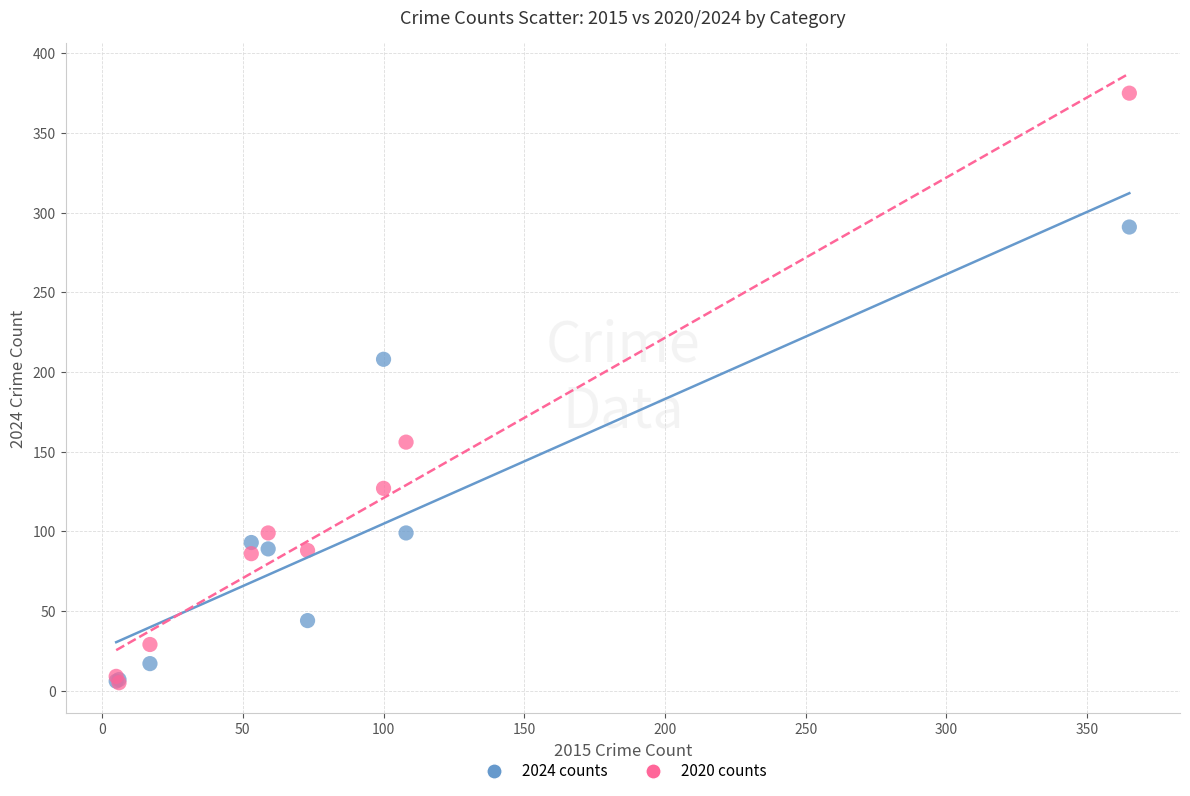

Which series has the largest Y range (max minus min)?

2020 counts